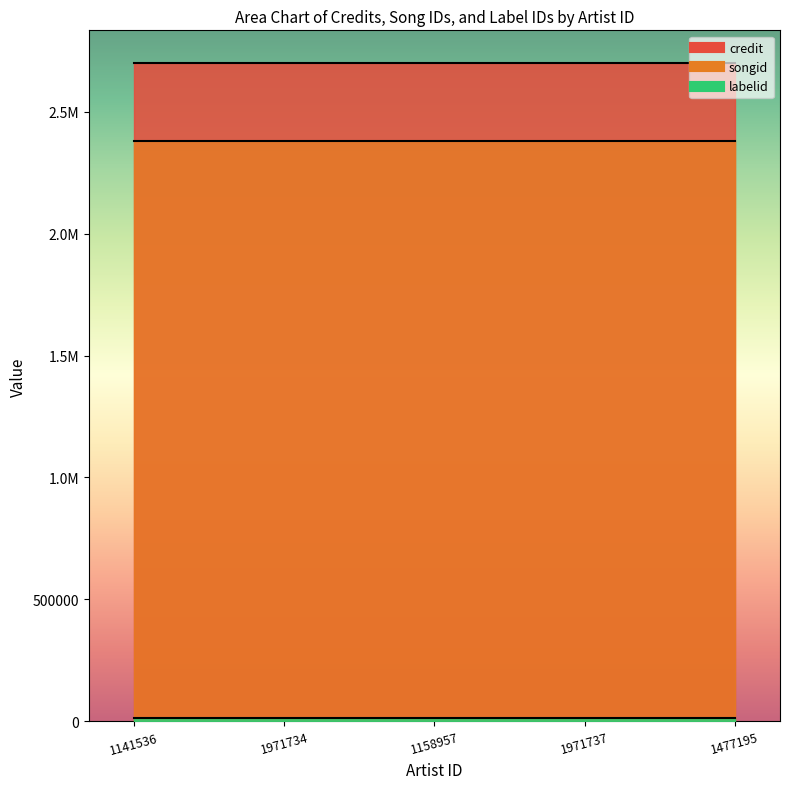

Which series has the largest range (max minus min)?

credit